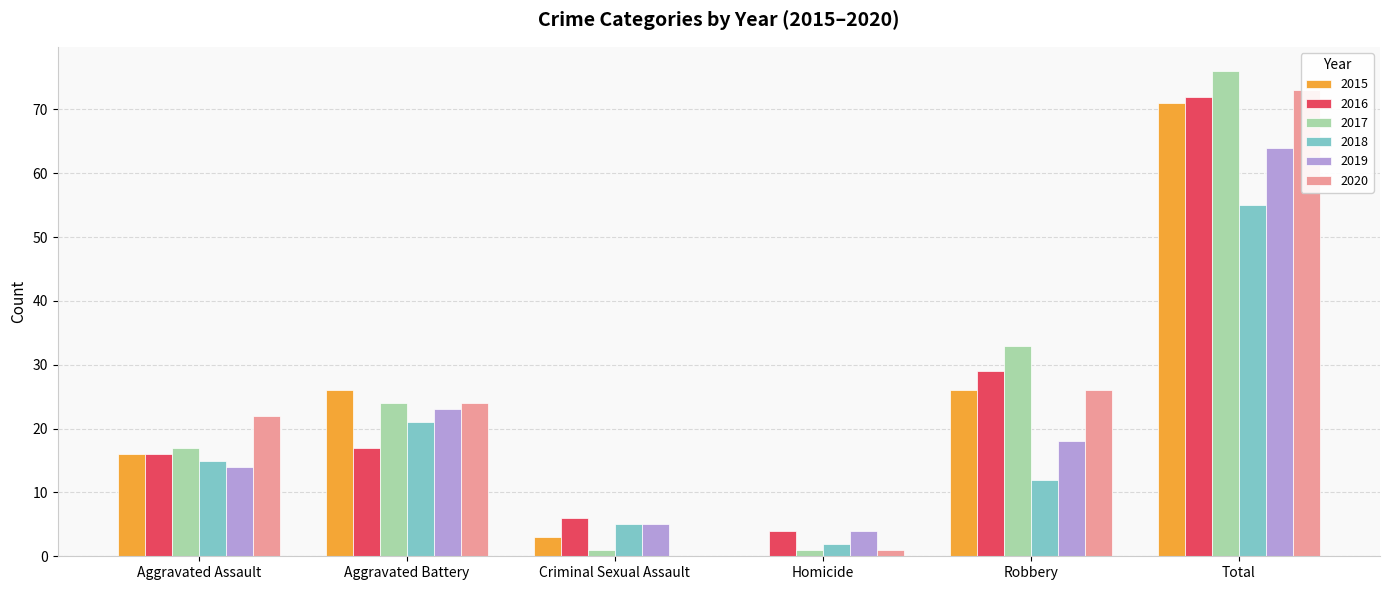

How many values in the 2020 series exceed 24?

2